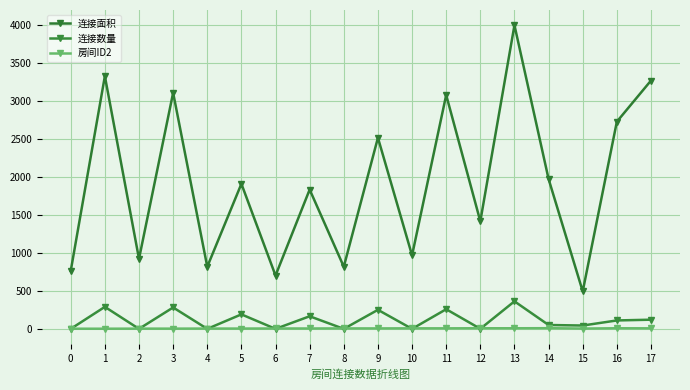

What is the total value across all series at 13?

4377